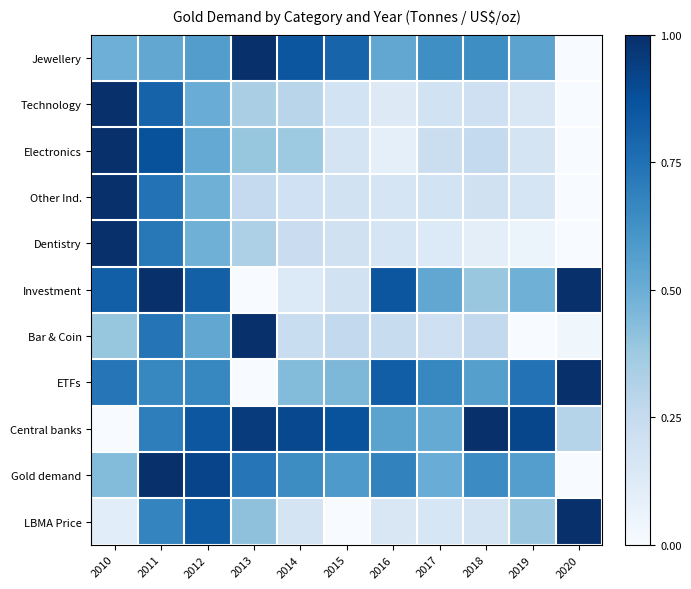

Reading left to right, extract all data points from this chart.

Jewellery: 2010=0.5	2011=0.5	2012=0.6	2013=1.0	2014=0.9	2015=0.8	2016=0.5	2017=0.6	2018=0.6	2019=0.5	2020=0.0
Technology: 2010=1.0	2011=0.8	2012=0.5	2013=0.3	2014=0.3	2015=0.2	2016=0.1	2017=0.2	2018=0.2	2019=0.2	2020=0.0
Electronics: 2010=1.0	2011=0.9	2012=0.5	2013=0.4	2014=0.4	2015=0.2	2016=0.1	2017=0.2	2018=0.3	2019=0.2	2020=0.0
Other Ind.: 2010=1.0	2011=0.7	2012=0.5	2013=0.3	2014=0.2	2015=0.2	2016=0.2	2017=0.2	2018=0.2	2019=0.2	2020=0.0
Dentistry: 2010=1.0	2011=0.7	2012=0.5	2013=0.3	2014=0.2	2015=0.2	2016=0.2	2017=0.1	2018=0.1	2019=0.1	2020=0.0
Investment: 2010=0.8	2011=1.0	2012=0.8	2013=0.0	2014=0.1	2015=0.2	2016=0.9	2017=0.5	2018=0.4	2019=0.5	2020=1.0
Bar & Coin: 2010=0.4	2011=0.7	2012=0.5	2013=1.0	2014=0.2	2015=0.3	2016=0.2	2017=0.2	2018=0.3	2019=0.0	2020=0.0
ETFs: 2010=0.7	2011=0.7	2012=0.7	2013=0.0	2014=0.4	2015=0.5	2016=0.8	2017=0.7	2018=0.6	2019=0.7	2020=1.0
Central banks: 2010=0.0	2011=0.7	2012=0.8	2013=1.0	2014=0.9	2015=0.9	2016=0.5	2017=0.5	2018=1.0	2019=0.9	2020=0.3
Gold demand: 2010=0.4	2011=1.0	2012=0.9	2013=0.7	2014=0.6	2015=0.6	2016=0.7	2017=0.5	2018=0.6	2019=0.6	2020=0.0
LBMA Price: 2010=0.1	2011=0.7	2012=0.8	2013=0.4	2014=0.2	2015=0.0	2016=0.1	2017=0.2	2018=0.2	2019=0.4	2020=1.0